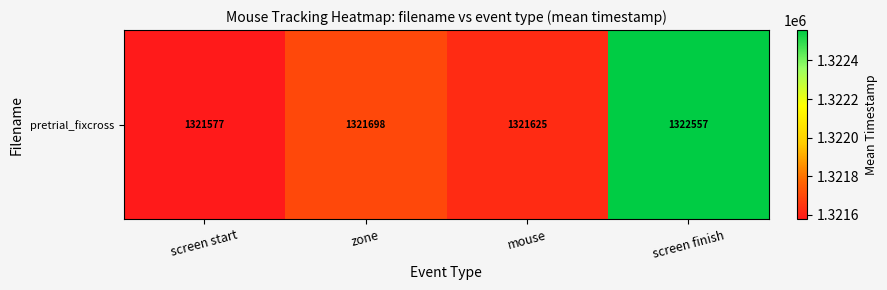

Rank the categories by value from lowest to highest.

screen start, mouse, zone, screen finish